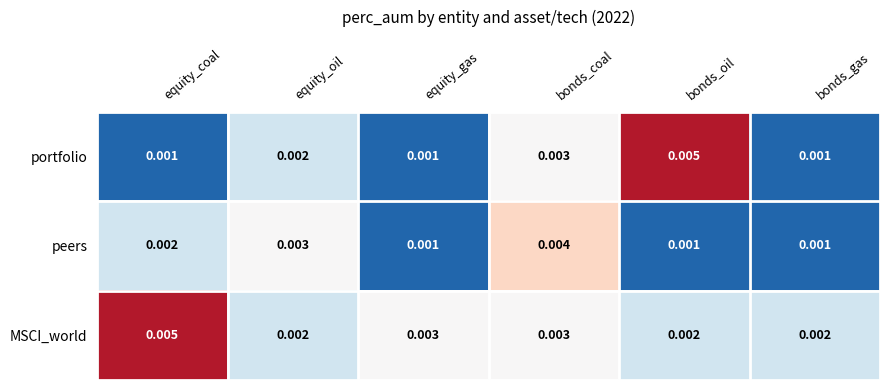

Which series has the largest range (max minus min)?

portfolio